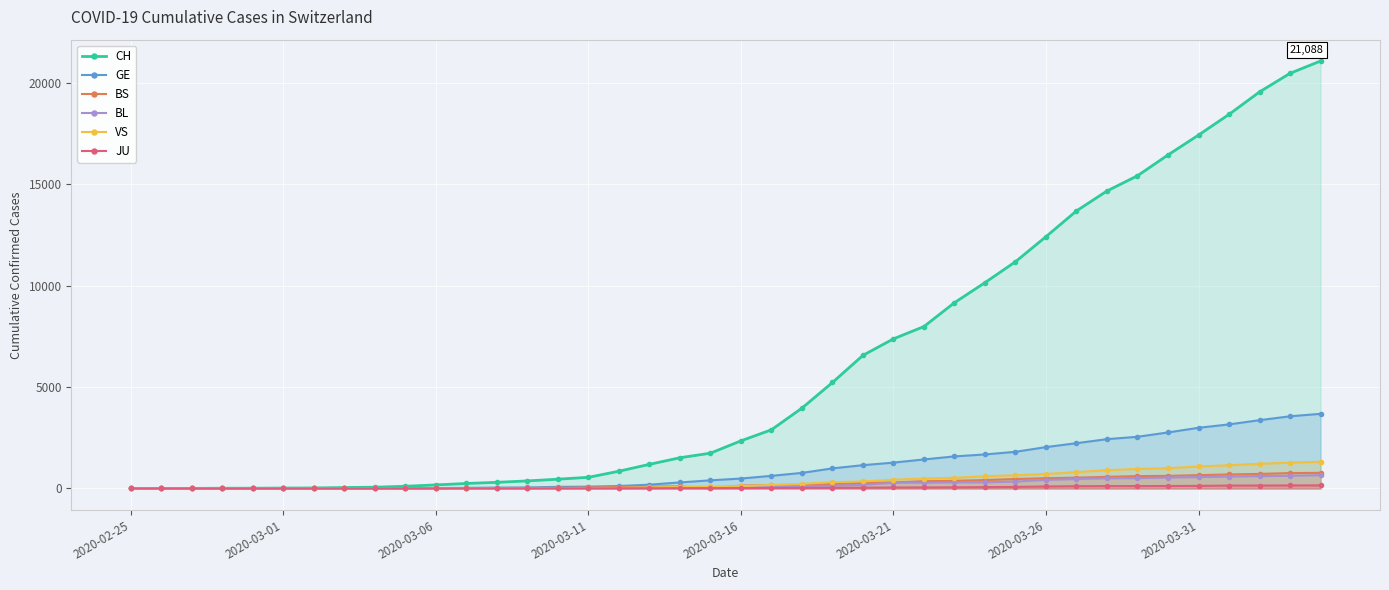

The CH series shows 1191 at 17. True or false?

True